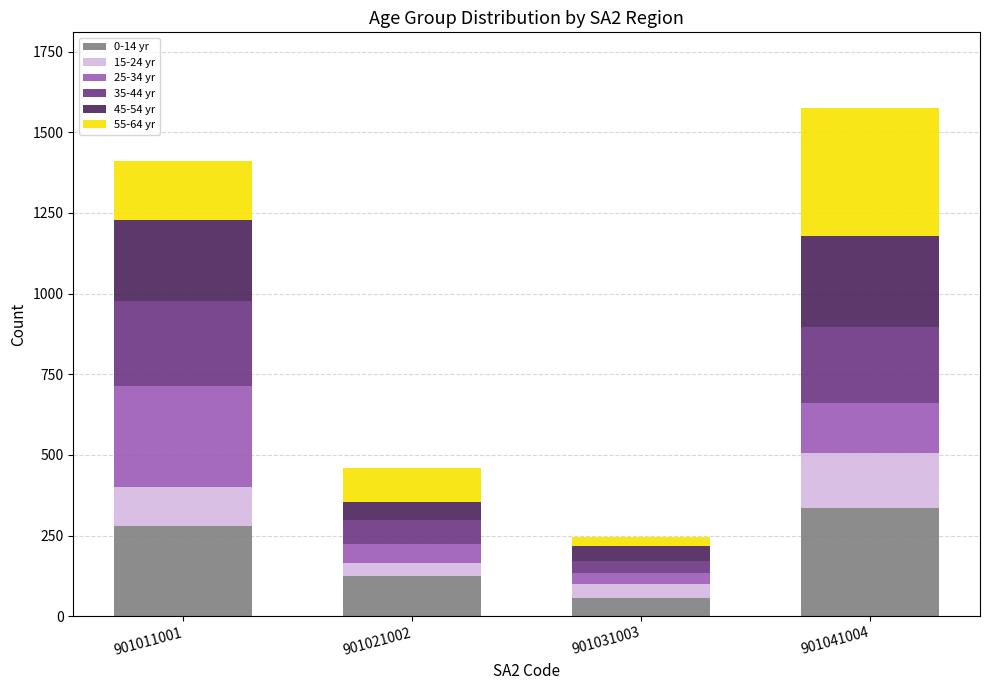

Does the chart contain stacked bars?

Yes